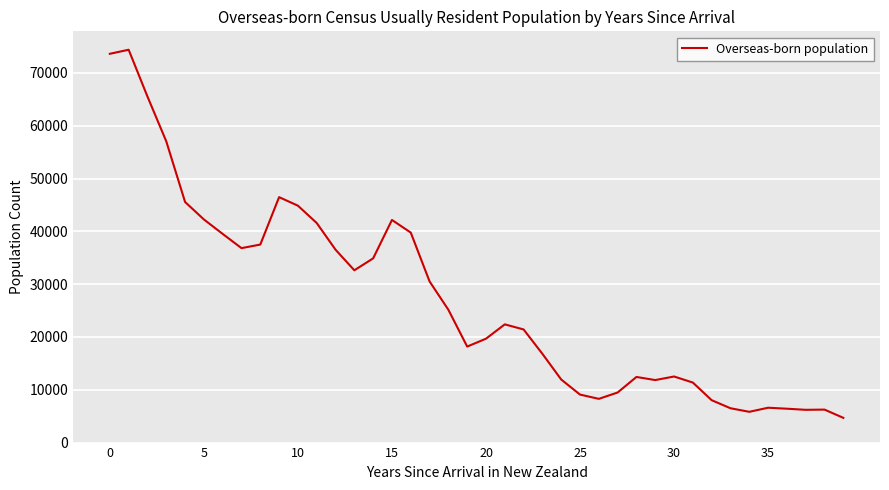

What is the minimum value shown in the chart?

4683